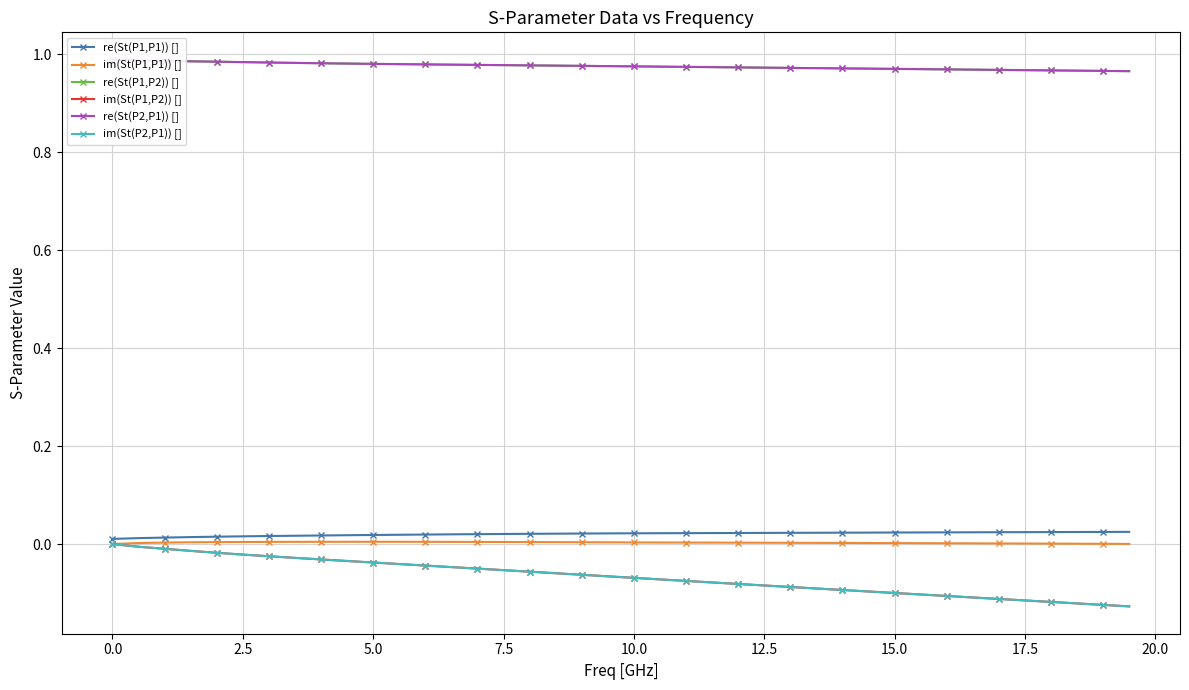

Reading left to right, list all the values displayed in this chart.

re(St(P1,P1)) []: 0.0	0.0	0.0	0.0	0.0	0.0	0.0	0.0	0.0	0.0	0.0	0.0	0.0	0.0	0.0	0.0	0.0	0.0	0.0	0.0	0.0	0.0	0.0	0.0	0.0	0.0	0.0	0.0	0.0	0.0	0.0	0.0	0.0	0.0	0.0	0.0	0.0	0.0	0.0	0.0
im(St(P1,P1)) []: 0.0	0.0	0.0	0.0	0.0	0.0	0.0	0.0	0.0	0.0	0.0	0.0	0.0	0.0	0.0	0.0	0.0	0.0	0.0	0.0	0.0	0.0	0.0	0.0	0.0	0.0	0.0	0.0	0.0	0.0	0.0	0.0	0.0	0.0	0.0	0.0	0.0	0.0	0.0	0.0
re(St(P1,P2)) []: 1.0	1.0	1.0	1.0	1.0	1.0	1.0	1.0	1.0	1.0	1.0	1.0	1.0	1.0	1.0	1.0	1.0	1.0	1.0	1.0	1.0	1.0	1.0	1.0	1.0	1.0	1.0	1.0	1.0	1.0	1.0	1.0	1.0	1.0	1.0	1.0	1.0	1.0	1.0	1.0
im(St(P1,P2)) []: 0.0	-0.0	-0.0	-0.0	-0.0	-0.0	-0.0	-0.0	-0.0	-0.0	-0.0	-0.0	-0.0	-0.0	-0.1	-0.1	-0.1	-0.1	-0.1	-0.1	-0.1	-0.1	-0.1	-0.1	-0.1	-0.1	-0.1	-0.1	-0.1	-0.1	-0.1	-0.1	-0.1	-0.1	-0.1	-0.1	-0.1	-0.1	-0.1	-0.1
re(St(P2,P1)) []: 1.0	1.0	1.0	1.0	1.0	1.0	1.0	1.0	1.0	1.0	1.0	1.0	1.0	1.0	1.0	1.0	1.0	1.0	1.0	1.0	1.0	1.0	1.0	1.0	1.0	1.0	1.0	1.0	1.0	1.0	1.0	1.0	1.0	1.0	1.0	1.0	1.0	1.0	1.0	1.0
im(St(P2,P1)) []: 0.0	-0.0	-0.0	-0.0	-0.0	-0.0	-0.0	-0.0	-0.0	-0.0	-0.0	-0.0	-0.0	-0.0	-0.1	-0.1	-0.1	-0.1	-0.1	-0.1	-0.1	-0.1	-0.1	-0.1	-0.1	-0.1	-0.1	-0.1	-0.1	-0.1	-0.1	-0.1	-0.1	-0.1	-0.1	-0.1	-0.1	-0.1	-0.1	-0.1